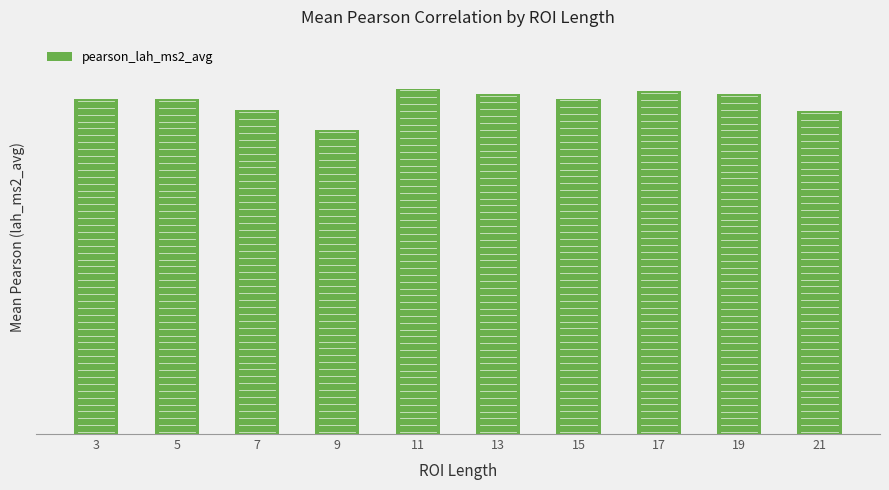

Does the chart contain any negative values?

No